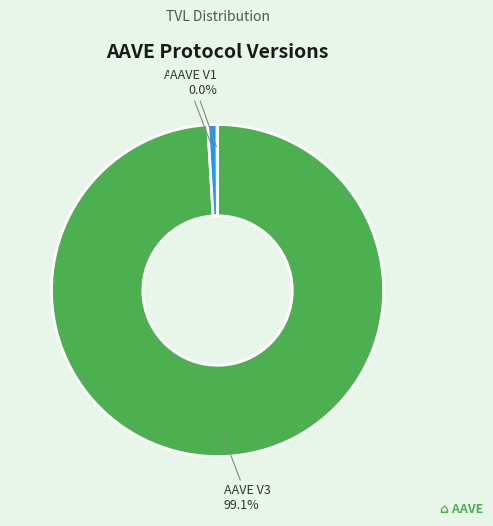

Which category has the biggest portion of the pie?

AAVE V3